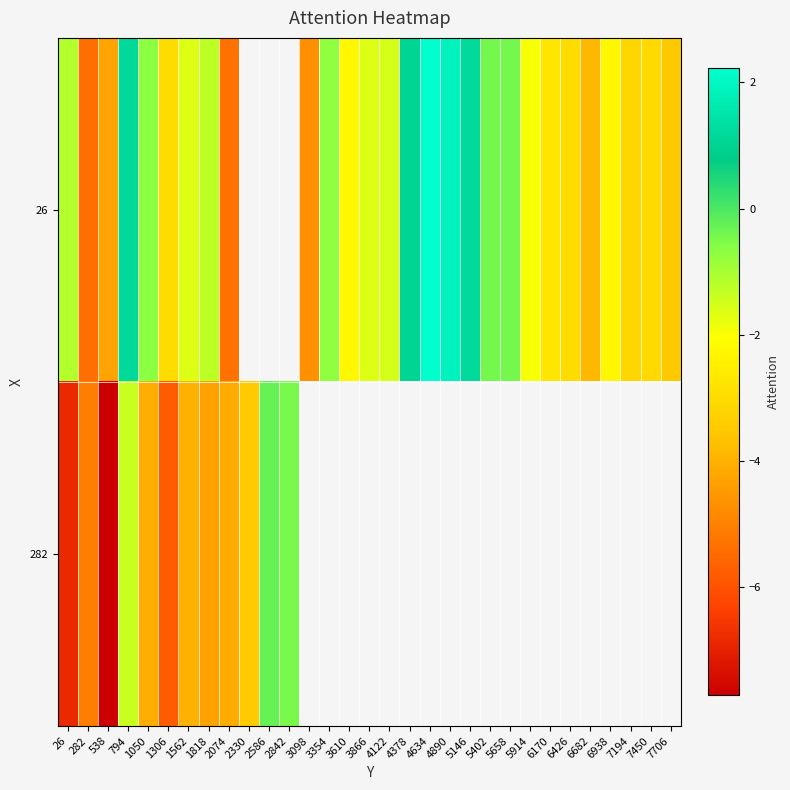

Rank the series by their average value, from lowest to highest.

26, 282